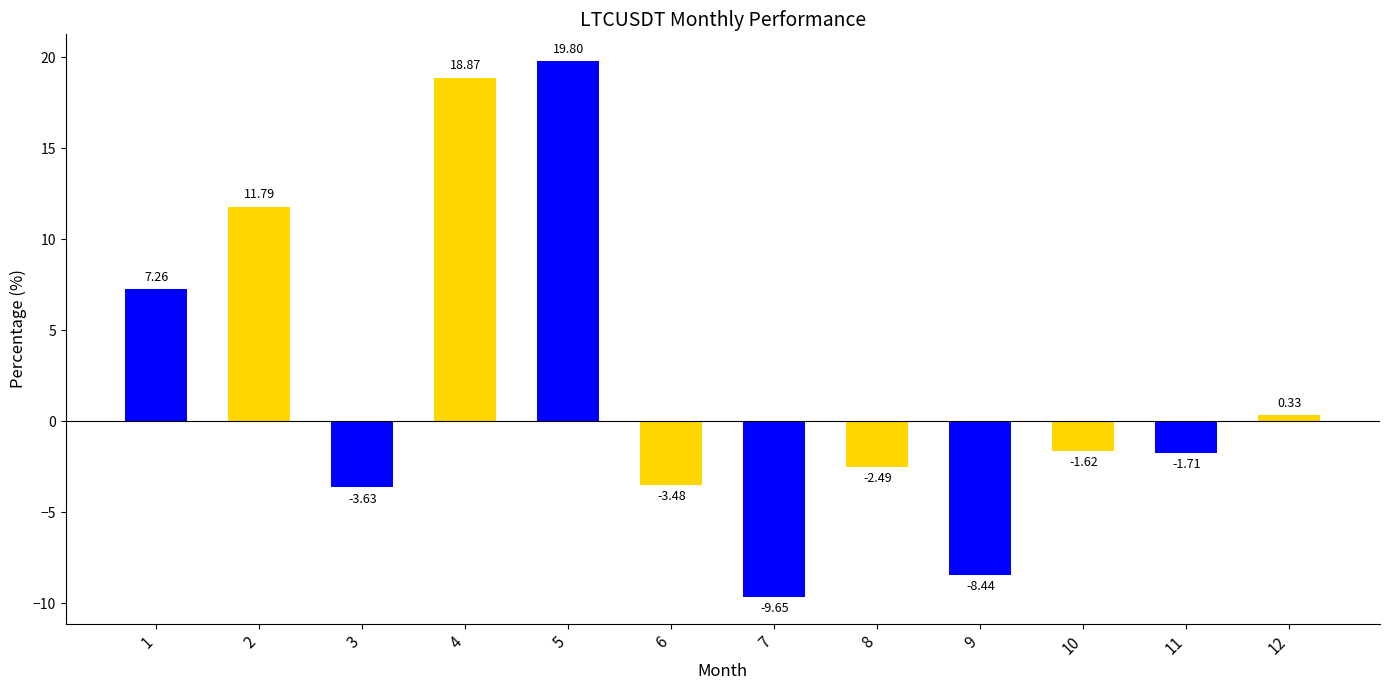

Which label corresponds to the largest value in the chart?

5